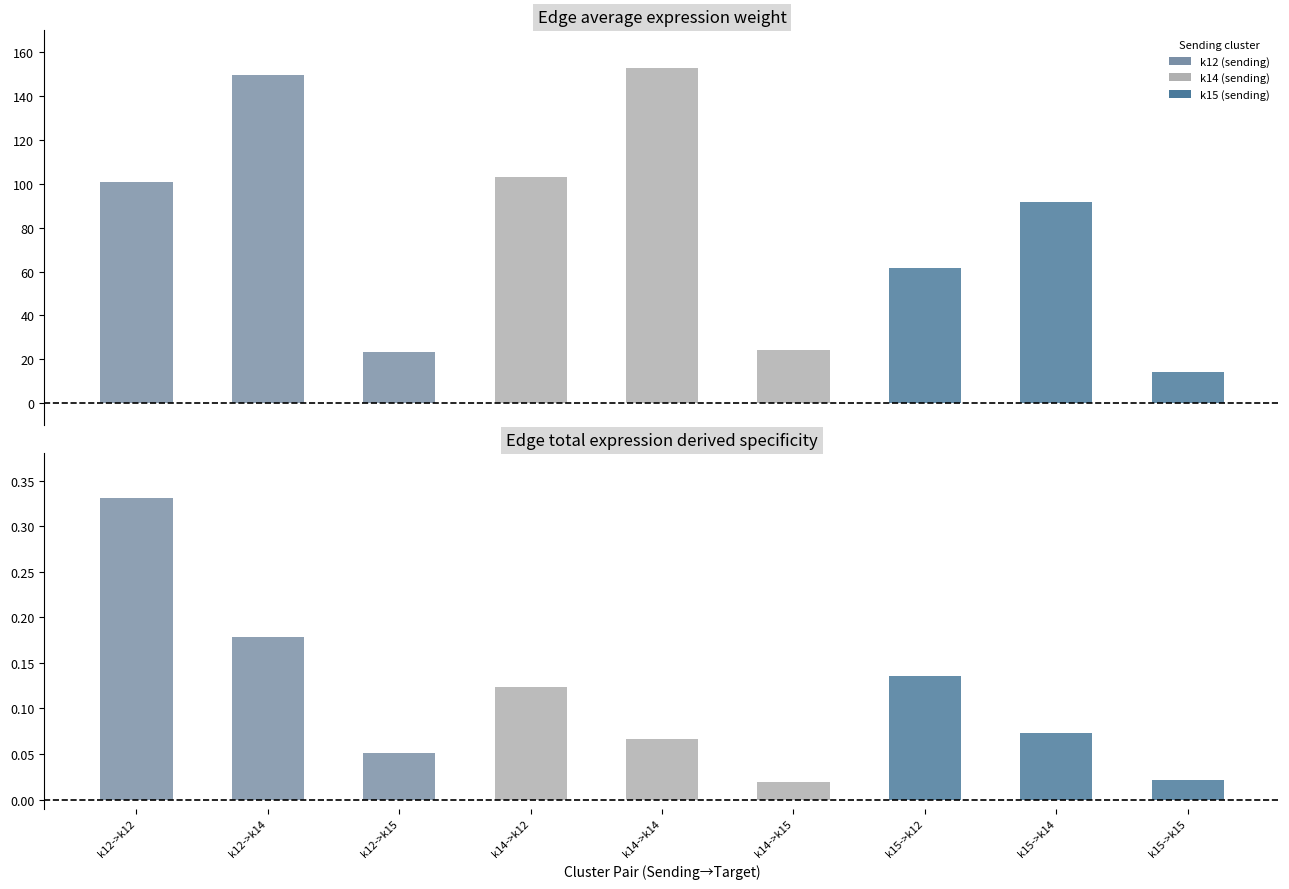

What is the sum of all Edge total expression derived specificity values?

1.0